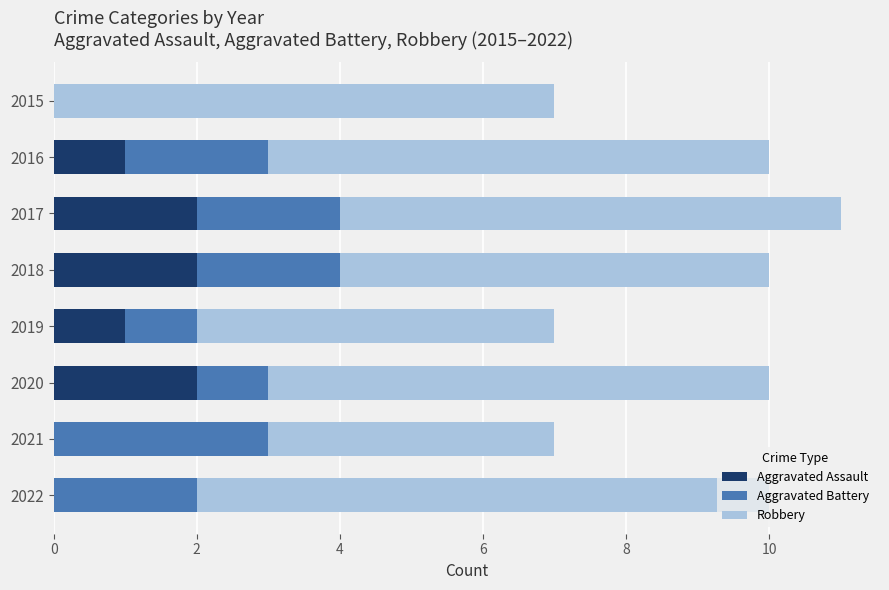

Is it true that Aggravated Assault equals 0 at 2021?

True